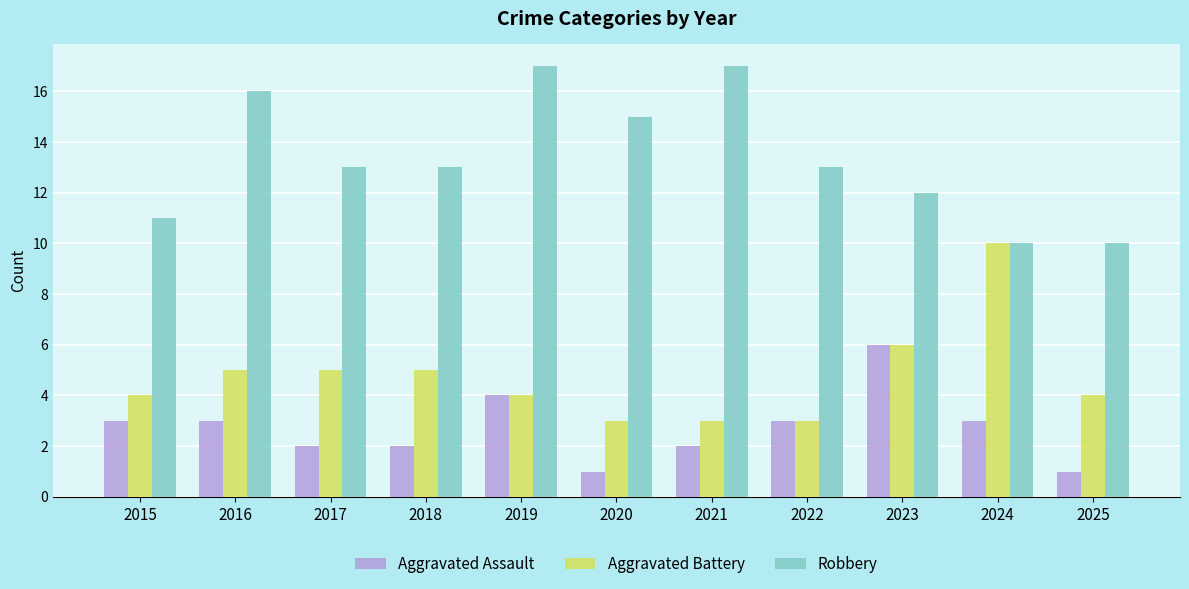

What is the sum of all Aggravated Assault values?

30